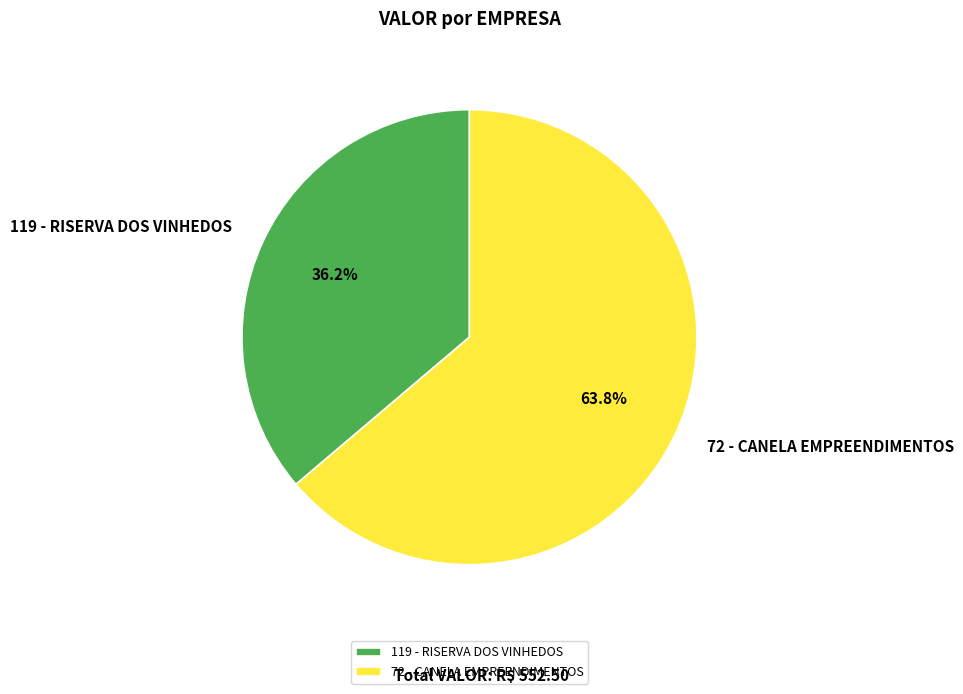

True or false: 72 - CANELA EMPREENDIMENTOS accounts for 75% of the total.

False